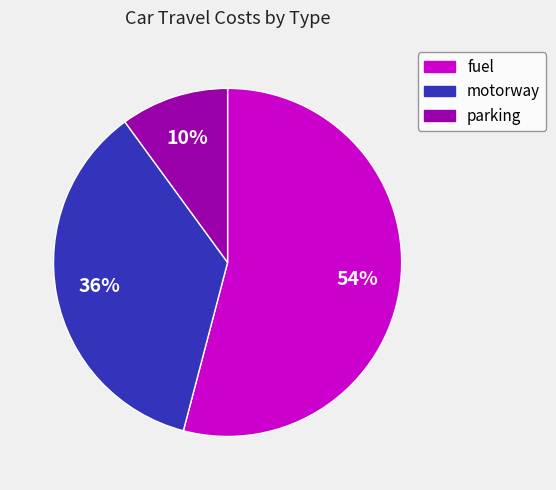

How many segments does this pie chart have?

3